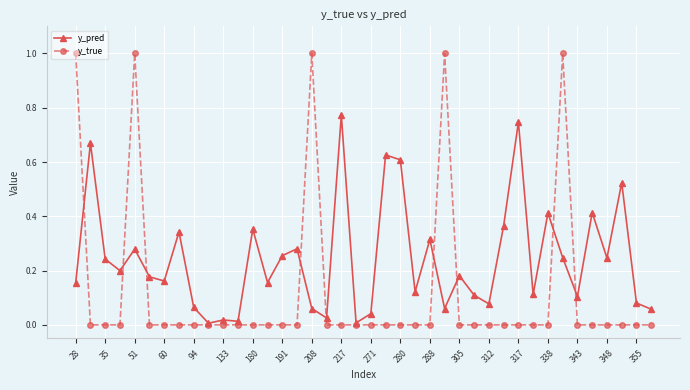

List the series in order of their overall mean, lowest first.

y_true, y_pred